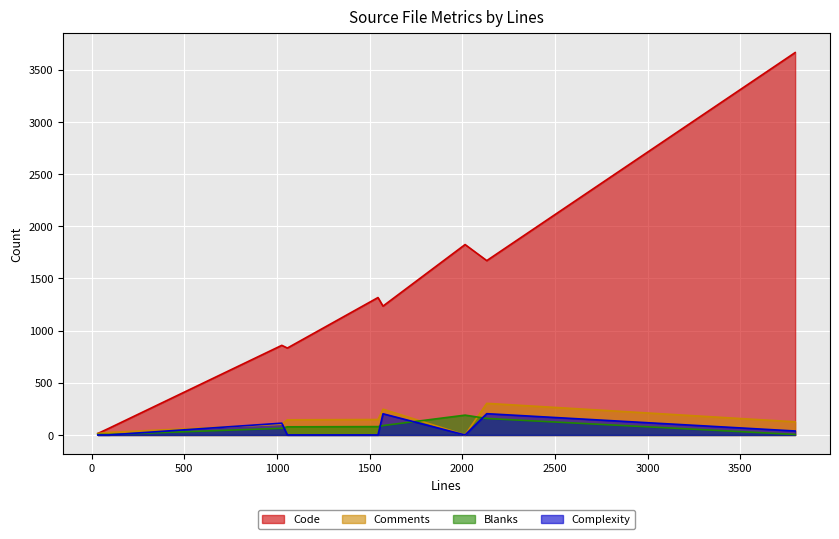

List the labels in order of Code value, smallest first.

dwarfdump-tt-ext-table.h, dwarfdump-ta-ext-table.h, dwarfdump-tt-table.h, dwarf_print_lines.c, dwarf_global.c, dwarfdump-ta-table.h, dwarf_form.c, data.txt, dwarf_names.c(bin), dwarf_names.c(lib)